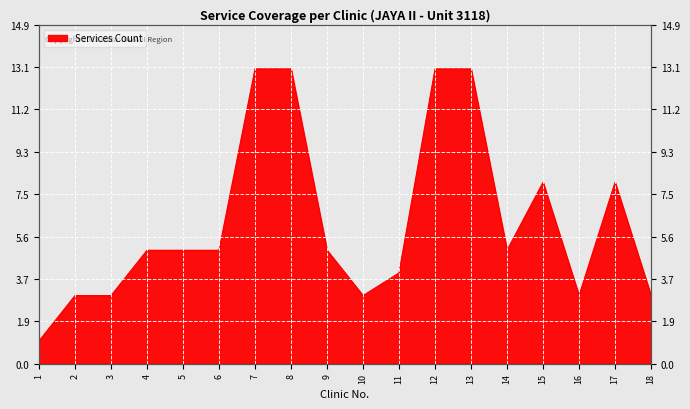

True or false: the data shows 8 at 13.

False